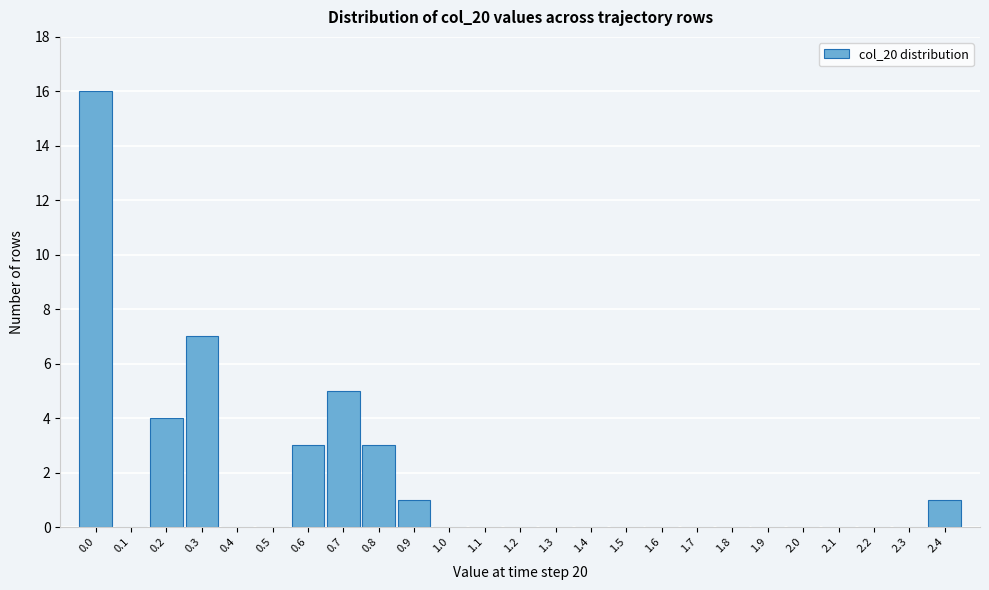

Reading left to right, list all the values displayed in this chart.

0.0=16	0.1=0	0.2=4	0.3=7	0.4=0	0.5=0	0.6=3	0.7=5	0.8=3	0.9=1	1.0=0	1.1=0	1.2=0	1.3=0	1.4=0	1.5=0	1.6=0	1.7=0	1.8=0	1.9=0	2.0=0	2.1=0	2.2=0	2.3=0	2.4=1